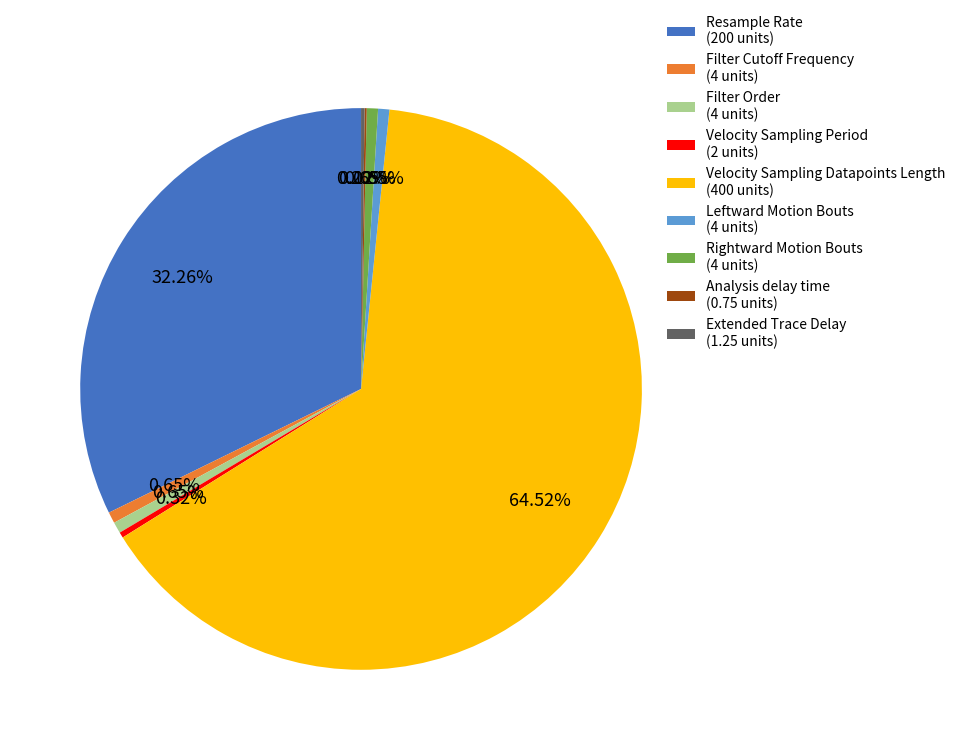

Does any single category account for the majority?

Yes